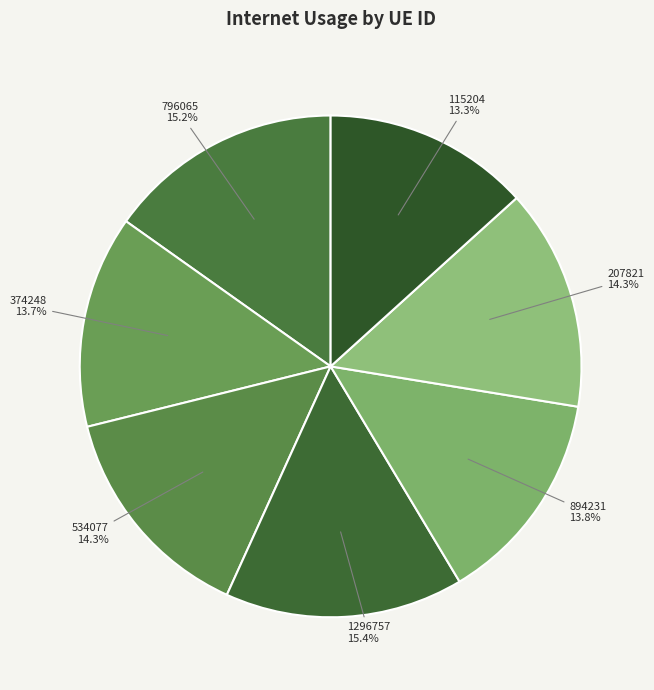

How many segments does this pie chart have?

7